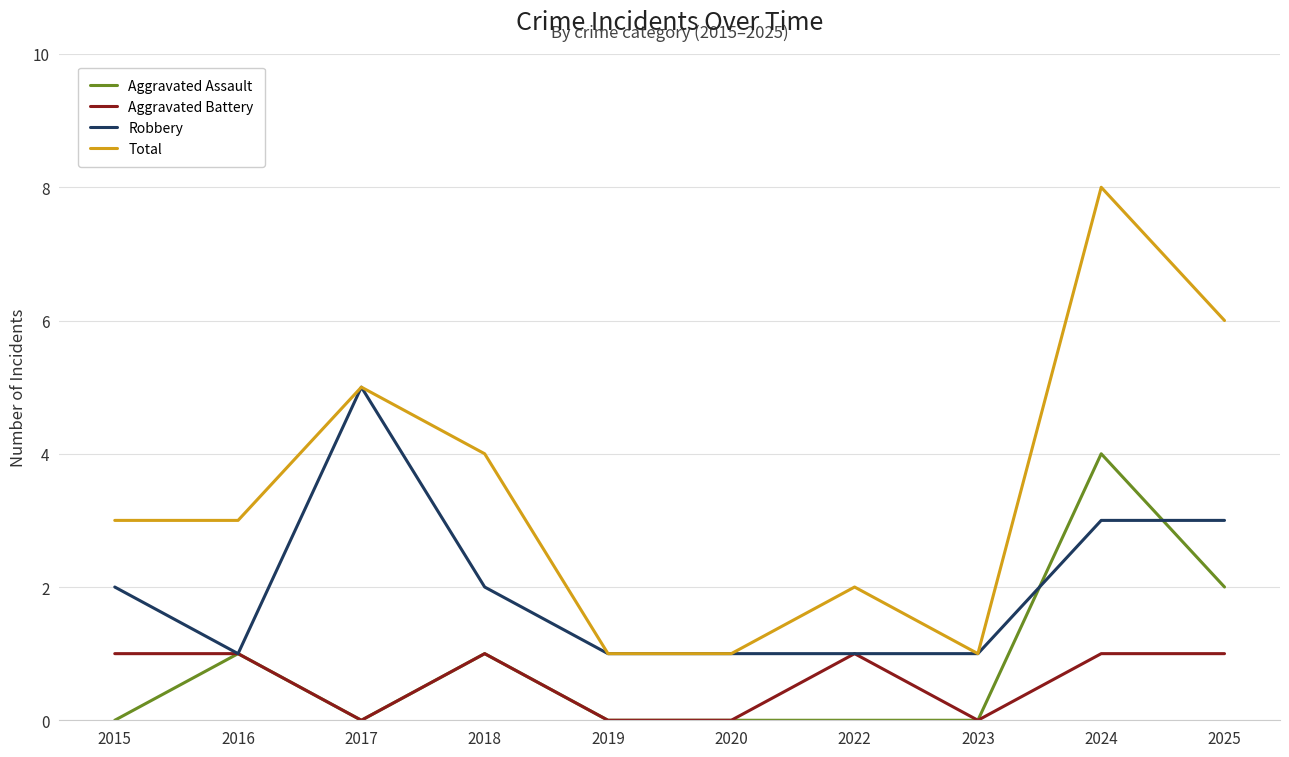

What is the difference between the maximum and minimum values in the Robbery series?

4